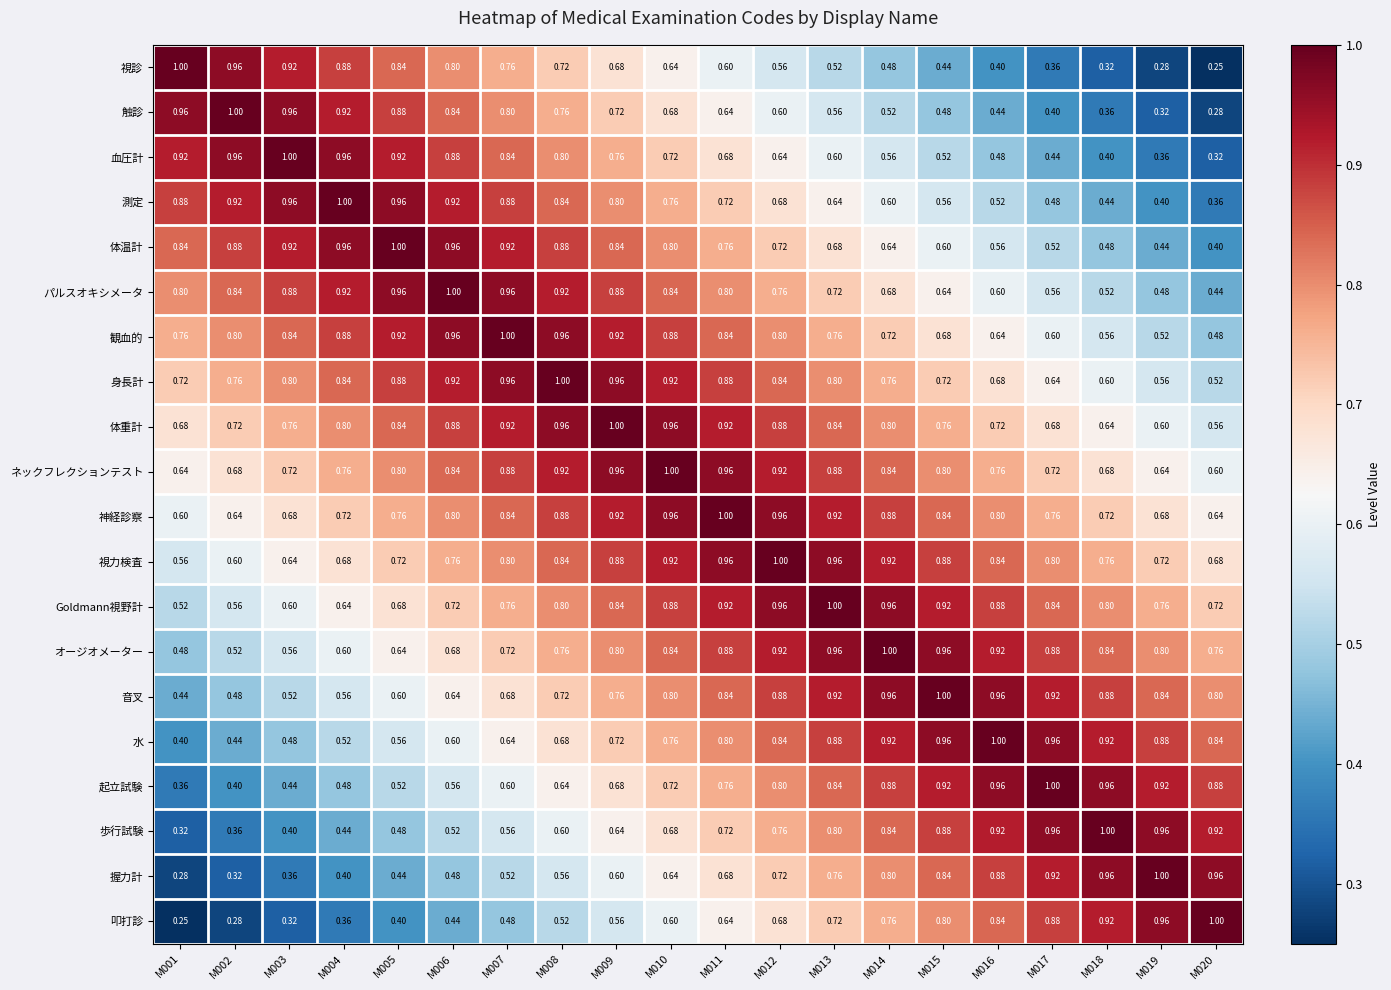

Reading left to right, transcribe all the data shown in this chart.

視診: M001=1.0	M002=1.0	M003=0.9	M004=0.9	M005=0.8	M006=0.8	M007=0.8	M008=0.7	M009=0.7	M010=0.6	M011=0.6	M012=0.6	M013=0.5	M014=0.5	M015=0.4	M016=0.4	M017=0.4	M018=0.3	M019=0.3	M020=0.2
触診: M001=1.0	M002=1.0	M003=1.0	M004=0.9	M005=0.9	M006=0.8	M007=0.8	M008=0.8	M009=0.7	M010=0.7	M011=0.6	M012=0.6	M013=0.6	M014=0.5	M015=0.5	M016=0.4	M017=0.4	M018=0.4	M019=0.3	M020=0.3
血圧計: M001=0.9	M002=1.0	M003=1.0	M004=1.0	M005=0.9	M006=0.9	M007=0.8	M008=0.8	M009=0.8	M010=0.7	M011=0.7	M012=0.6	M013=0.6	M014=0.6	M015=0.5	M016=0.5	M017=0.4	M018=0.4	M019=0.4	M020=0.3
測定: M001=0.9	M002=0.9	M003=1.0	M004=1.0	M005=1.0	M006=0.9	M007=0.9	M008=0.8	M009=0.8	M010=0.8	M011=0.7	M012=0.7	M013=0.6	M014=0.6	M015=0.6	M016=0.5	M017=0.5	M018=0.4	M019=0.4	M020=0.4
体温計: M001=0.8	M002=0.9	M003=0.9	M004=1.0	M005=1.0	M006=1.0	M007=0.9	M008=0.9	M009=0.8	M010=0.8	M011=0.8	M012=0.7	M013=0.7	M014=0.6	M015=0.6	M016=0.6	M017=0.5	M018=0.5	M019=0.4	M020=0.4
パルスオキシメータ: M001=0.8	M002=0.8	M003=0.9	M004=0.9	M005=1.0	M006=1.0	M007=1.0	M008=0.9	M009=0.9	M010=0.8	M011=0.8	M012=0.8	M013=0.7	M014=0.7	M015=0.6	M016=0.6	M017=0.6	M018=0.5	M019=0.5	M020=0.4
観血的: M001=0.8	M002=0.8	M003=0.8	M004=0.9	M005=0.9	M006=1.0	M007=1.0	M008=1.0	M009=0.9	M010=0.9	M011=0.8	M012=0.8	M013=0.8	M014=0.7	M015=0.7	M016=0.6	M017=0.6	M018=0.6	M019=0.5	M020=0.5
身長計: M001=0.7	M002=0.8	M003=0.8	M004=0.8	M005=0.9	M006=0.9	M007=1.0	M008=1.0	M009=1.0	M010=0.9	M011=0.9	M012=0.8	M013=0.8	M014=0.8	M015=0.7	M016=0.7	M017=0.6	M018=0.6	M019=0.6	M020=0.5
体重計: M001=0.7	M002=0.7	M003=0.8	M004=0.8	M005=0.8	M006=0.9	M007=0.9	M008=1.0	M009=1.0	M010=1.0	M011=0.9	M012=0.9	M013=0.8	M014=0.8	M015=0.8	M016=0.7	M017=0.7	M018=0.6	M019=0.6	M020=0.6
ネックフレクションテスト: M001=0.6	M002=0.7	M003=0.7	M004=0.8	M005=0.8	M006=0.8	M007=0.9	M008=0.9	M009=1.0	M010=1.0	M011=1.0	M012=0.9	M013=0.9	M014=0.8	M015=0.8	M016=0.8	M017=0.7	M018=0.7	M019=0.6	M020=0.6
神経診察: M001=0.6	M002=0.6	M003=0.7	M004=0.7	M005=0.8	M006=0.8	M007=0.8	M008=0.9	M009=0.9	M010=1.0	M011=1.0	M012=1.0	M013=0.9	M014=0.9	M015=0.8	M016=0.8	M017=0.8	M018=0.7	M019=0.7	M020=0.6
視力検査: M001=0.6	M002=0.6	M003=0.6	M004=0.7	M005=0.7	M006=0.8	M007=0.8	M008=0.8	M009=0.9	M010=0.9	M011=1.0	M012=1.0	M013=1.0	M014=0.9	M015=0.9	M016=0.8	M017=0.8	M018=0.8	M019=0.7	M020=0.7
Goldmann視野計: M001=0.5	M002=0.6	M003=0.6	M004=0.6	M005=0.7	M006=0.7	M007=0.8	M008=0.8	M009=0.8	M010=0.9	M011=0.9	M012=1.0	M013=1.0	M014=1.0	M015=0.9	M016=0.9	M017=0.8	M018=0.8	M019=0.8	M020=0.7
オージオメーター: M001=0.5	M002=0.5	M003=0.6	M004=0.6	M005=0.6	M006=0.7	M007=0.7	M008=0.8	M009=0.8	M010=0.8	M011=0.9	M012=0.9	M013=1.0	M014=1.0	M015=1.0	M016=0.9	M017=0.9	M018=0.8	M019=0.8	M020=0.8
音叉: M001=0.4	M002=0.5	M003=0.5	M004=0.6	M005=0.6	M006=0.6	M007=0.7	M008=0.7	M009=0.8	M010=0.8	M011=0.8	M012=0.9	M013=0.9	M014=1.0	M015=1.0	M016=1.0	M017=0.9	M018=0.9	M019=0.8	M020=0.8
水: M001=0.4	M002=0.4	M003=0.5	M004=0.5	M005=0.6	M006=0.6	M007=0.6	M008=0.7	M009=0.7	M010=0.8	M011=0.8	M012=0.8	M013=0.9	M014=0.9	M015=1.0	M016=1.0	M017=1.0	M018=0.9	M019=0.9	M020=0.8
起立試験: M001=0.4	M002=0.4	M003=0.4	M004=0.5	M005=0.5	M006=0.6	M007=0.6	M008=0.6	M009=0.7	M010=0.7	M011=0.8	M012=0.8	M013=0.8	M014=0.9	M015=0.9	M016=1.0	M017=1.0	M018=1.0	M019=0.9	M020=0.9
歩行試験: M001=0.3	M002=0.4	M003=0.4	M004=0.4	M005=0.5	M006=0.5	M007=0.6	M008=0.6	M009=0.6	M010=0.7	M011=0.7	M012=0.8	M013=0.8	M014=0.8	M015=0.9	M016=0.9	M017=1.0	M018=1.0	M019=1.0	M020=0.9
握力計: M001=0.3	M002=0.3	M003=0.4	M004=0.4	M005=0.4	M006=0.5	M007=0.5	M008=0.6	M009=0.6	M010=0.6	M011=0.7	M012=0.7	M013=0.8	M014=0.8	M015=0.8	M016=0.9	M017=0.9	M018=1.0	M019=1.0	M020=1.0
叩打診: M001=0.2	M002=0.3	M003=0.3	M004=0.4	M005=0.4	M006=0.4	M007=0.5	M008=0.5	M009=0.6	M010=0.6	M011=0.6	M012=0.7	M013=0.7	M014=0.8	M015=0.8	M016=0.8	M017=0.9	M018=0.9	M019=1.0	M020=1.0